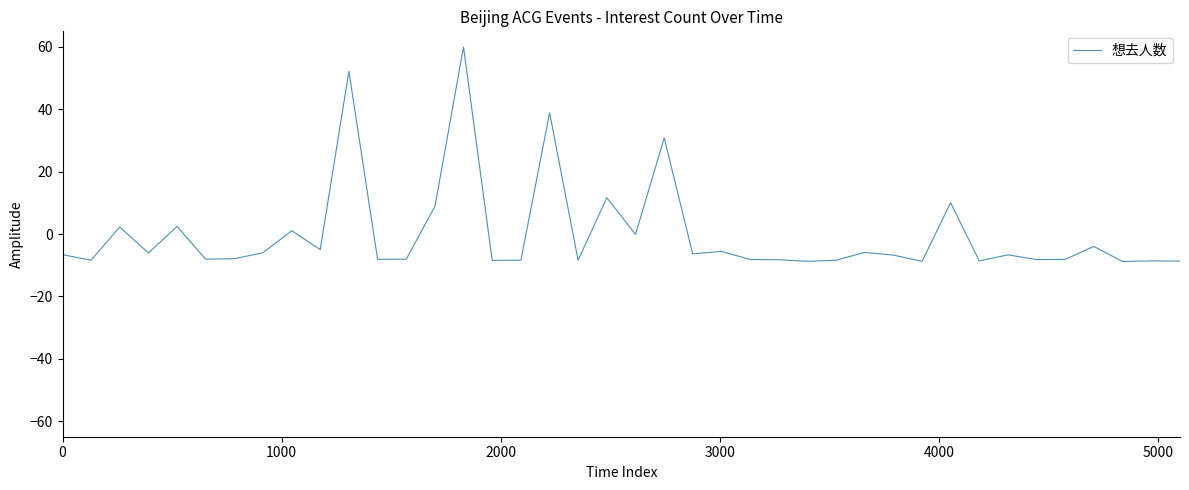

What is the maximum value shown in the chart?

60.0